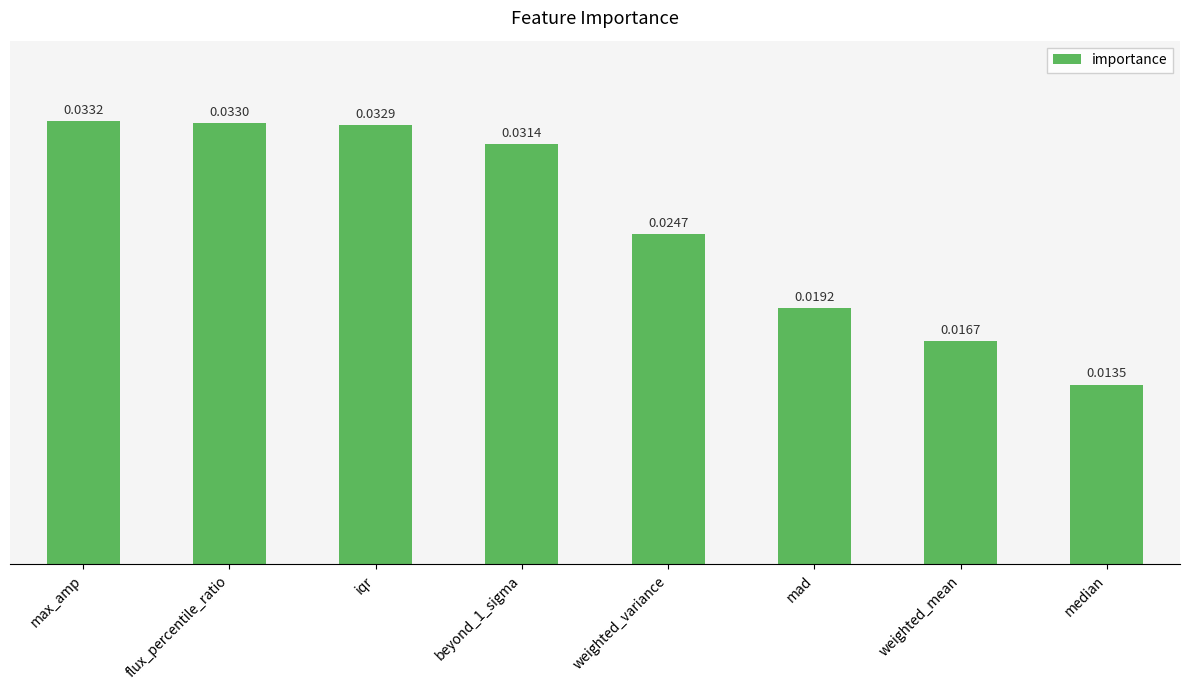

Rank the categories by value from highest to lowest.

max_amp, flux_percentile_ratio, iqr, beyond_1_sigma, weighted_variance, mad, weighted_mean, median